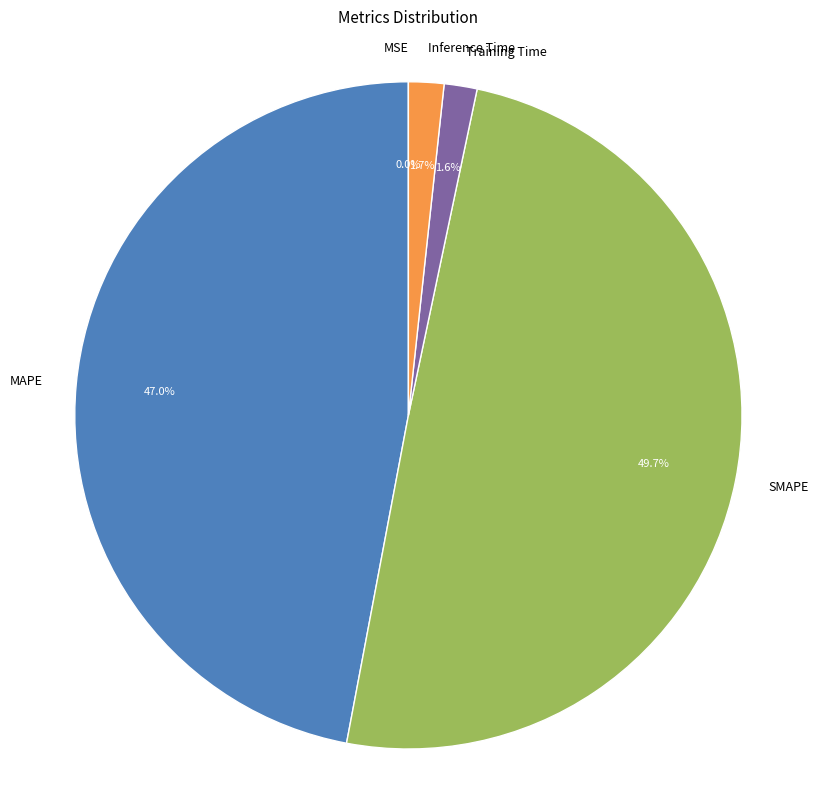

What is the largest slice in the pie chart?

SMAPE